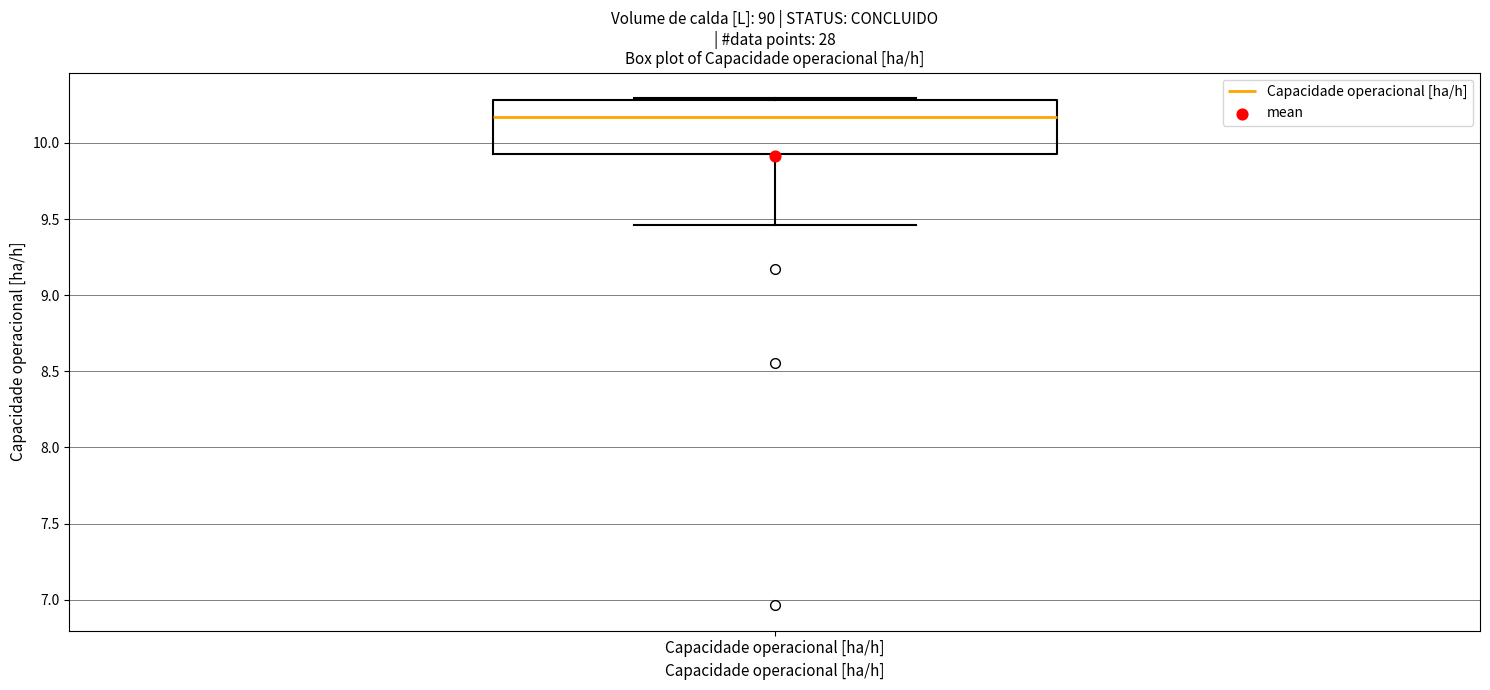

Where does the lower whisker of the box for Capacidade operacional [ha/h] end on the y-axis? The values are not printed on the chart, so give them approximately, as read against the axis.

9.45